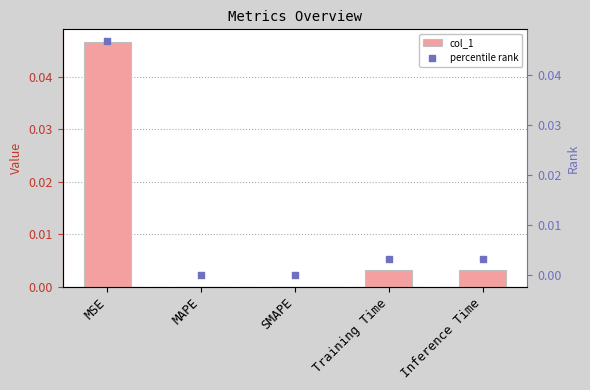

At which category is the sum across all series the highest?

MSE